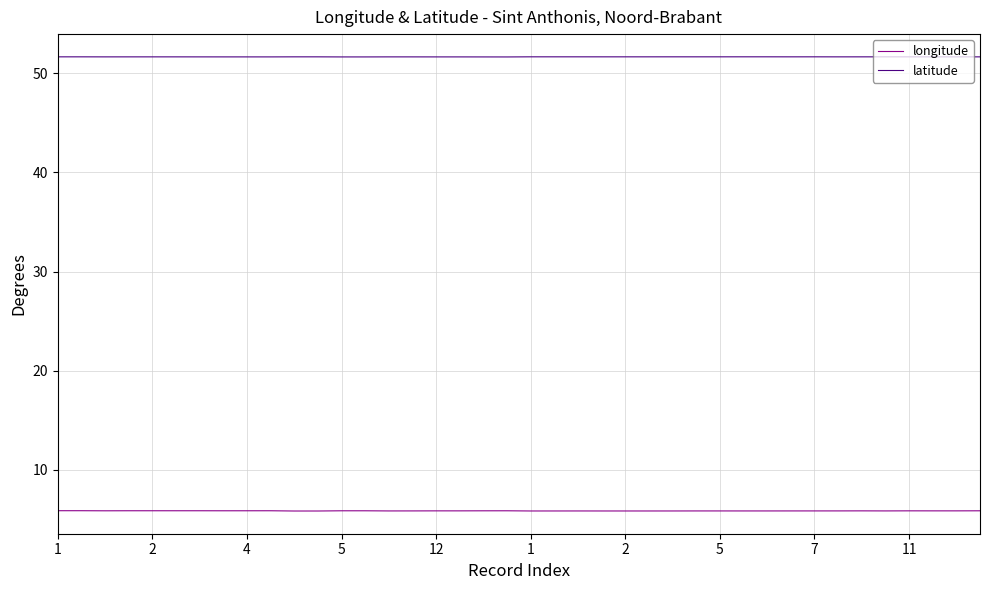

List the series in order of their overall mean, lowest first.

longitude, latitude